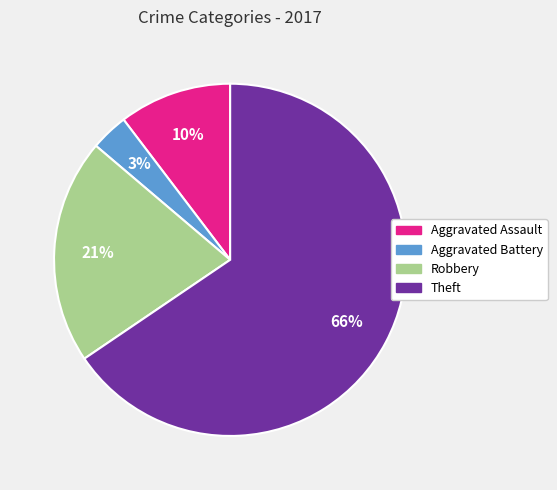

Between Aggravated Battery and Theft, which is larger?

Theft